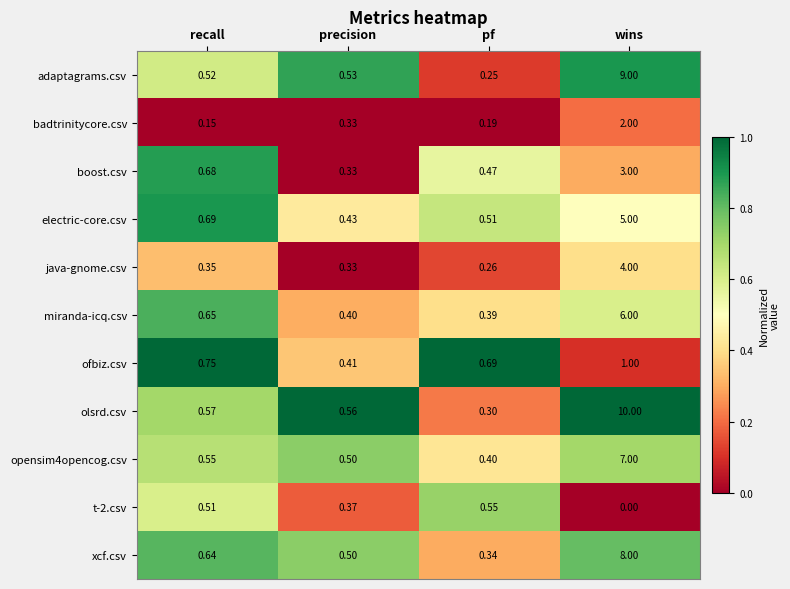

Is the value of olsrd.csv at precision greater than the value of opensim4opencog.csv at pf?

Yes